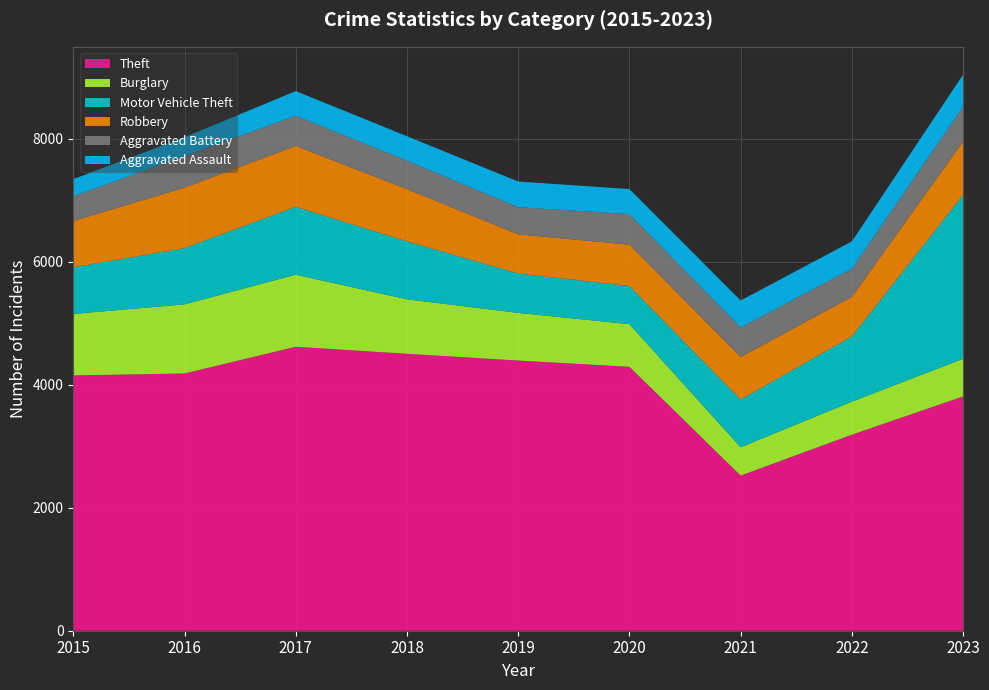

Reading left to right, list all the values displayed in this chart.

Theft: 4153	4184	4619	4504	4395	4293	2523	3189	3811
Burglary: 1000	1125	1173	887	775	694	461	538	613
Motor Vehicle Theft: 759	914	1104	942	641	621	776	1061	2667
Robbery: 753	984	990	850	637	672	693	642	867
Aggravated Battery: 402	515	491	463	441	497	480	460	569
Aggravated Assault: 279	305	401	398	418	407	439	444	519